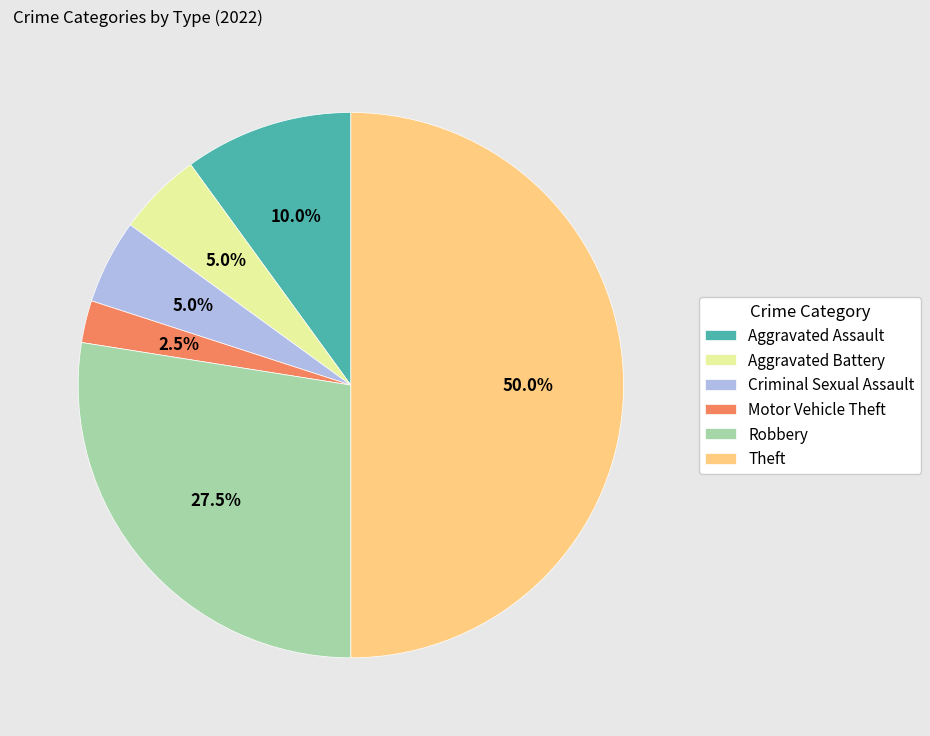

What is the total percentage of Robbery and Aggravated Assault?

37.5%